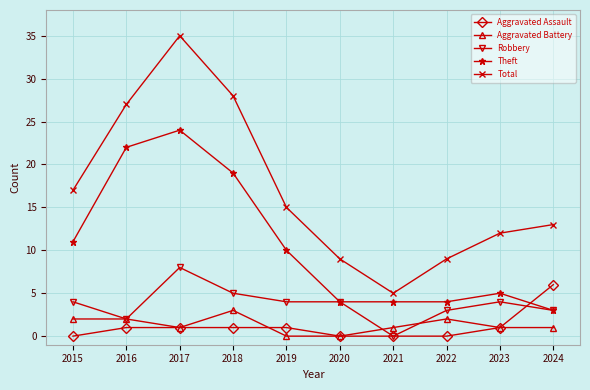

What is the total value across all series at 2023?

23